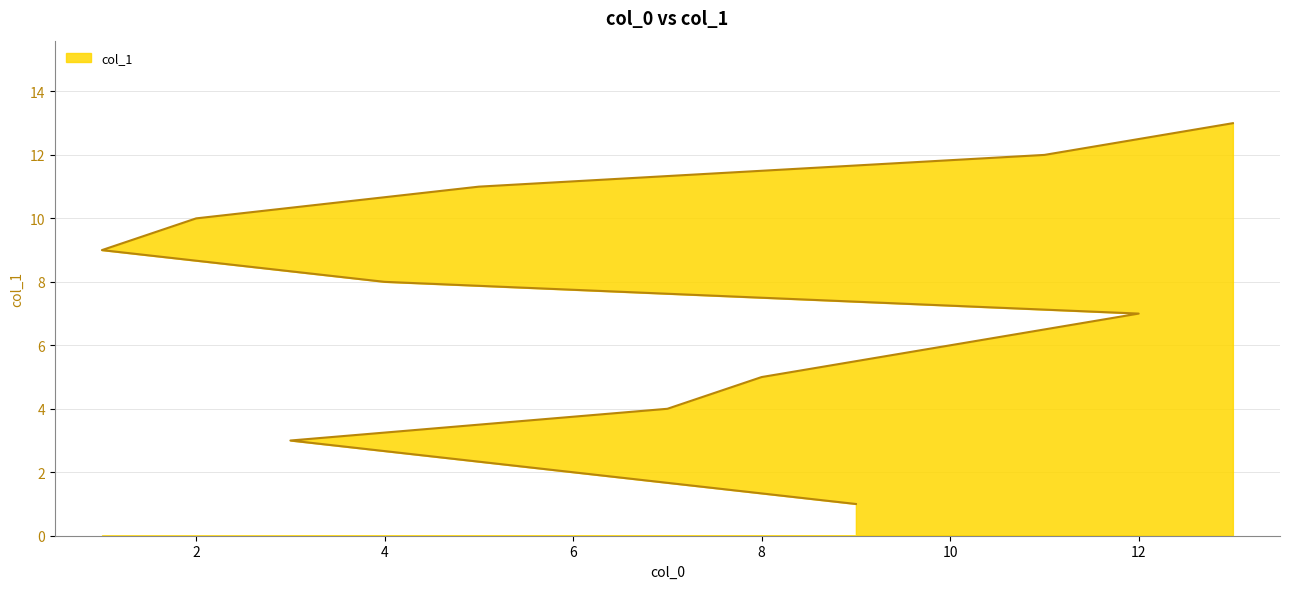

Where is the data nearest to the value 7?

12